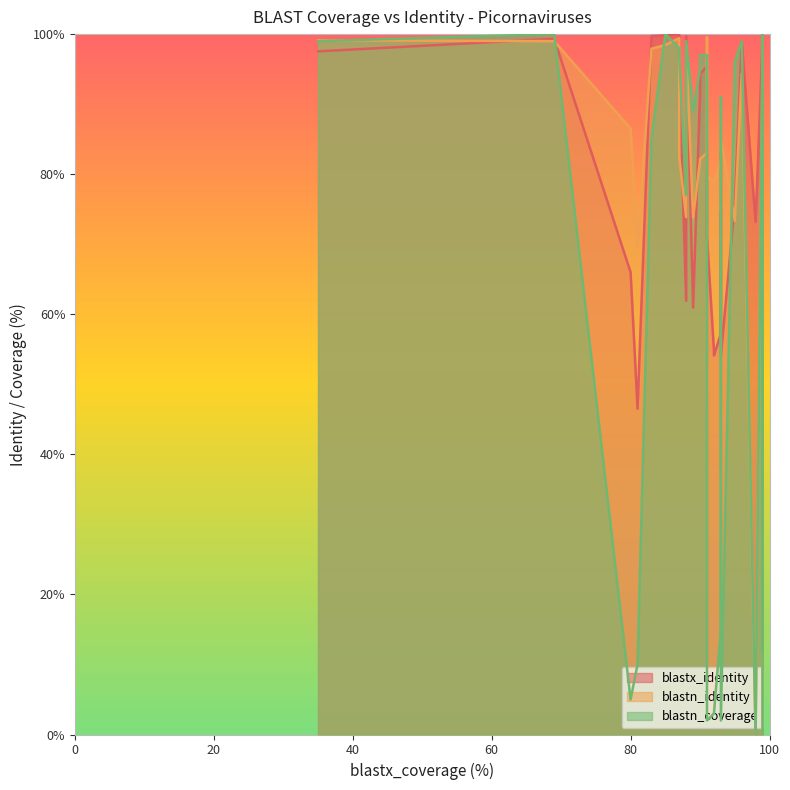

Does the chart display data point markers on the line(s)?

No